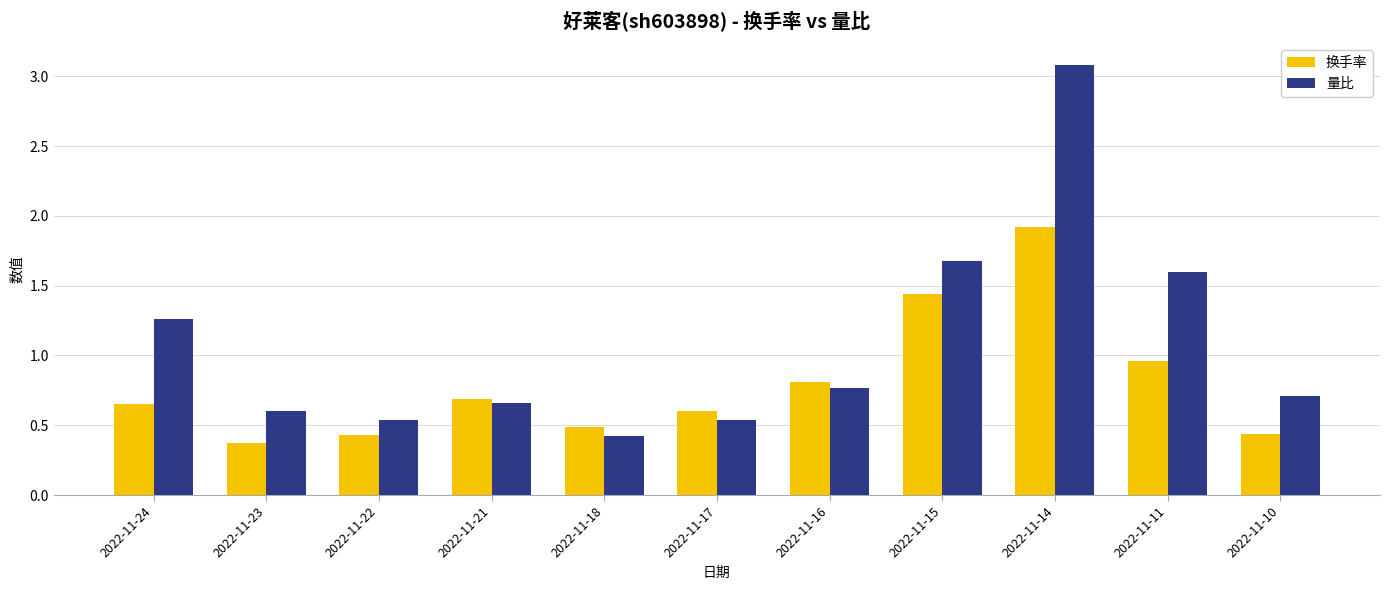

Which series changed the most between 2022-11-24 and 2022-11-21?

量比